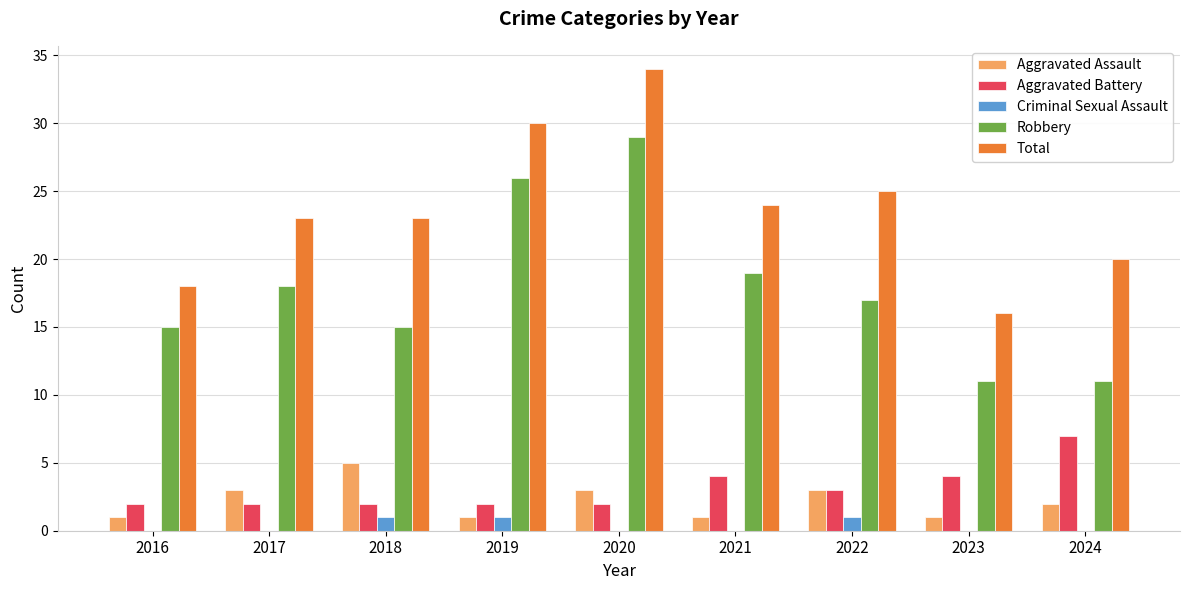

The Criminal Sexual Assault series shows 1 at 2019. True or false?

True